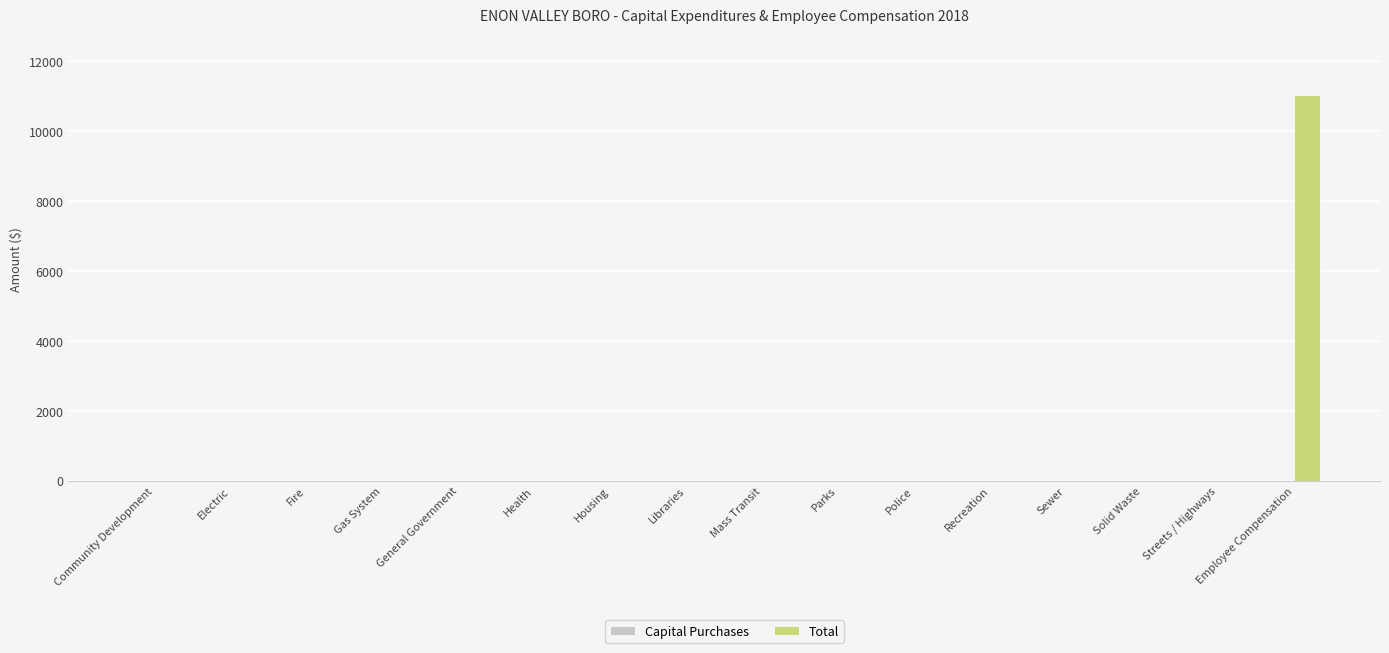

The chart shows a value of 3717 at Parks. True or false?

False